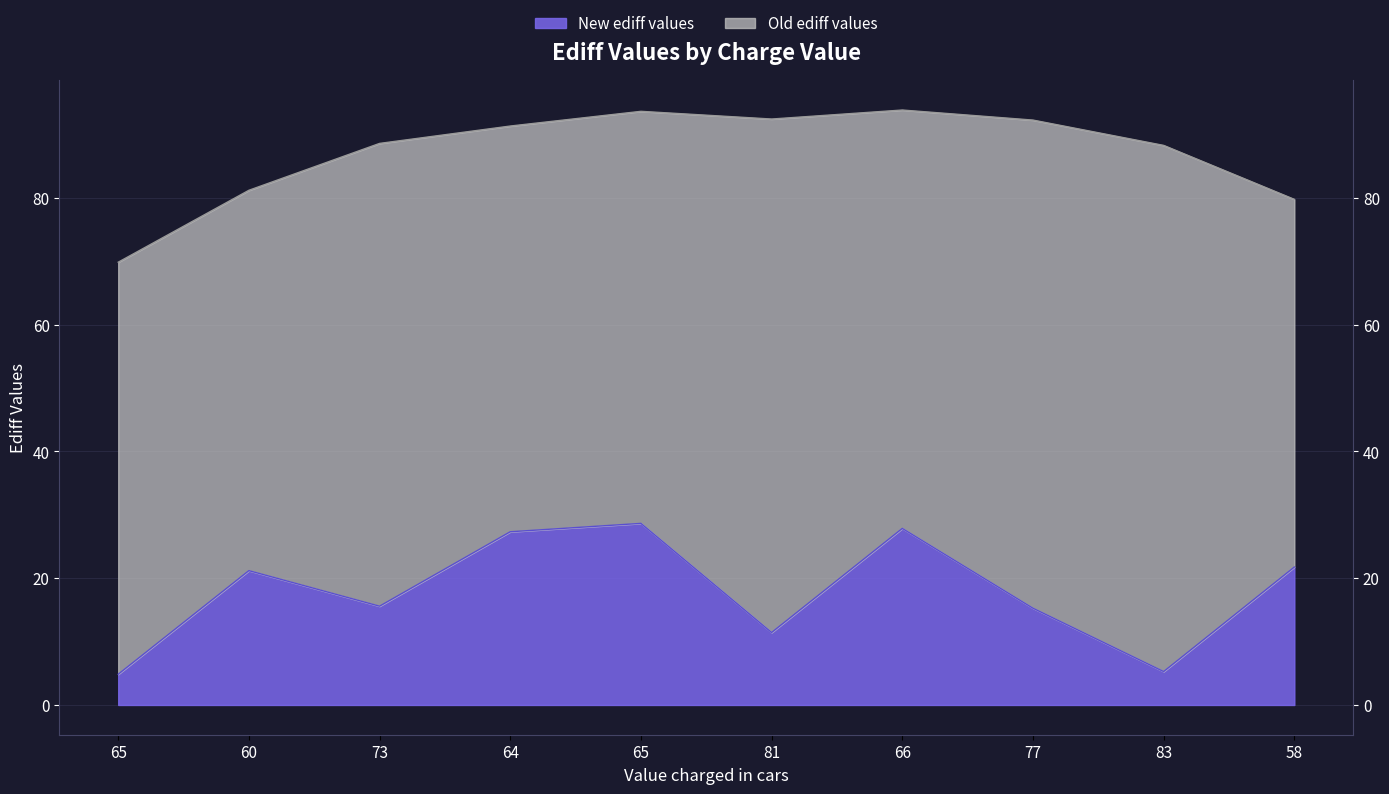

Which category has the highest value in the New ediff values series?

65